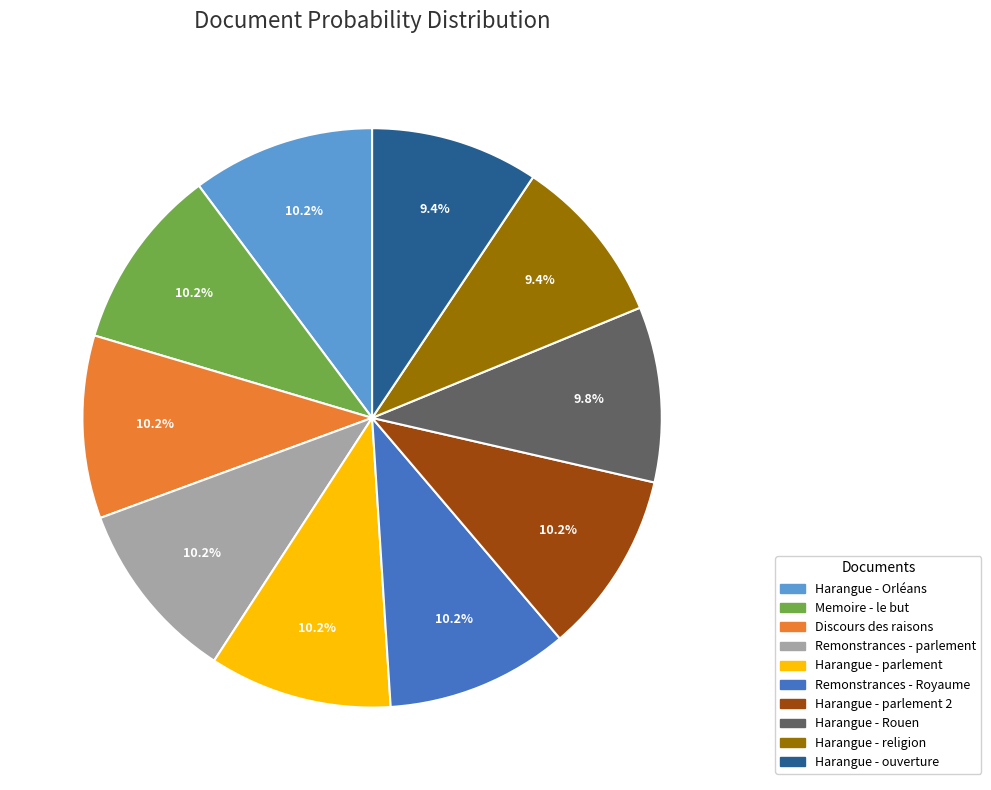

Count the number of slices in the pie.

10